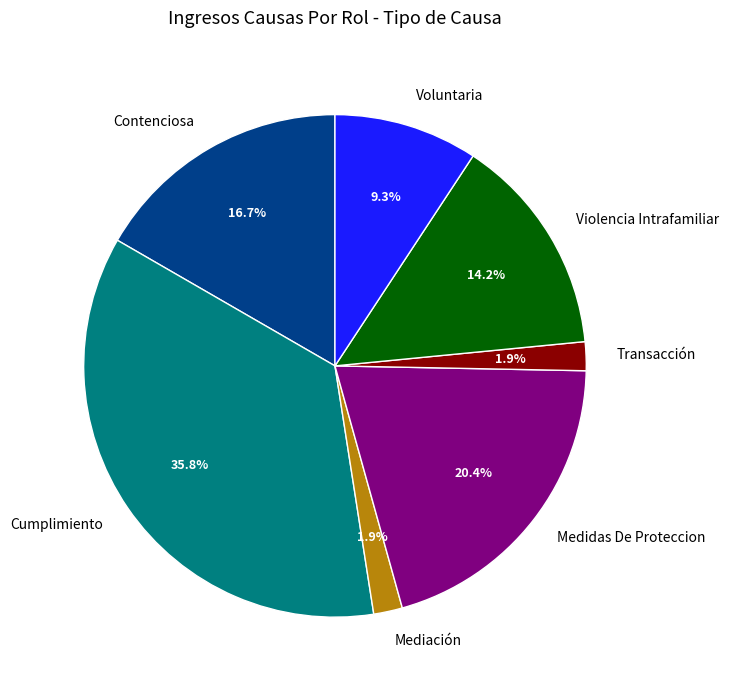

To the nearest percent, what is the combined percentage of Medidas De Proteccion and Mediación?

22%